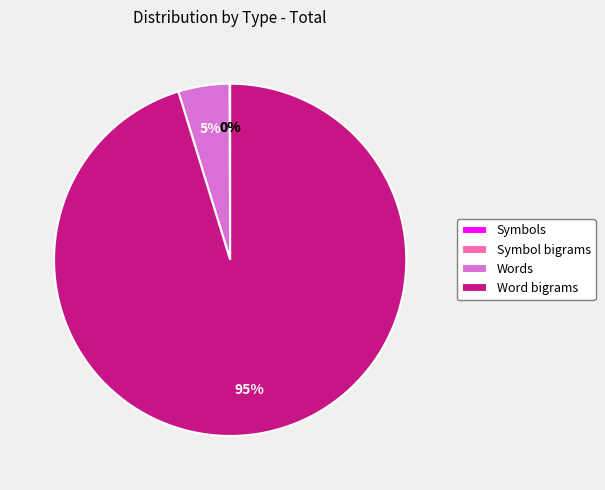

Combined, do Words and Word bigrams account for over 50%?

Yes